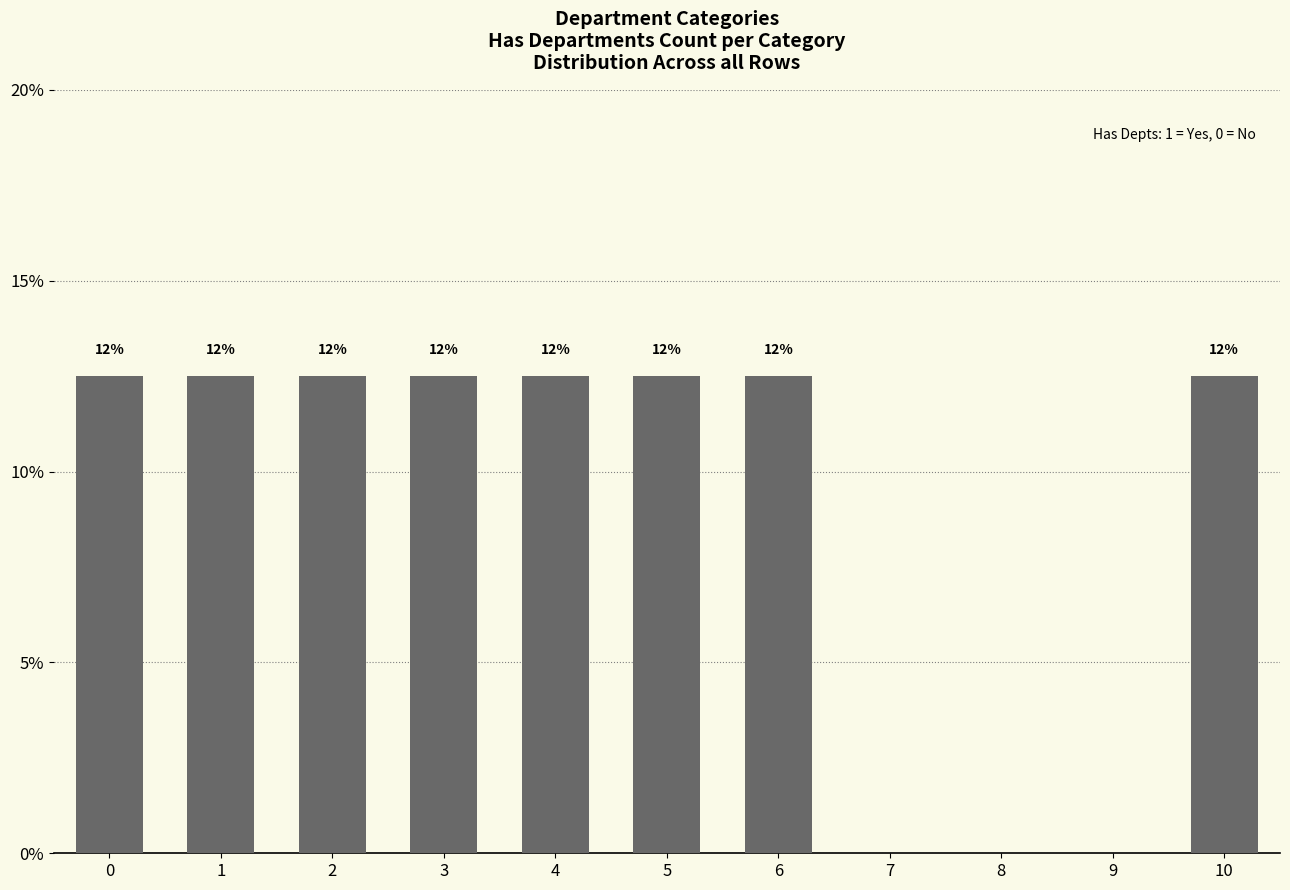

Reading left to right, what are all the values shown in this chart?

0=12.5	1=12.5	2=12.5	3=12.5	4=12.5	5=12.5	6=12.5	7=0.0	8=0.0	9=0.0	10=12.5